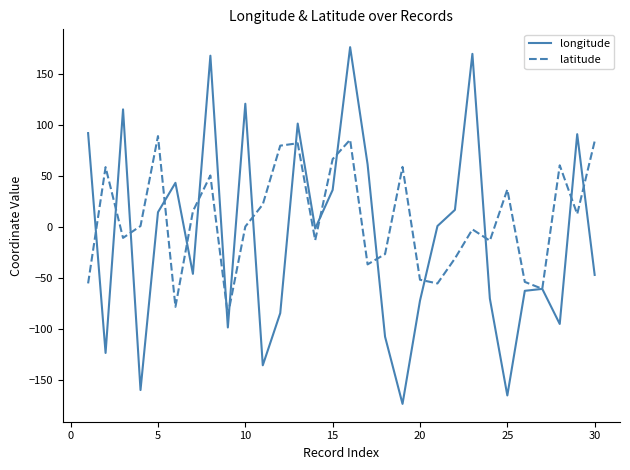

List the series in order of their overall mean, highest first.

latitude, longitude